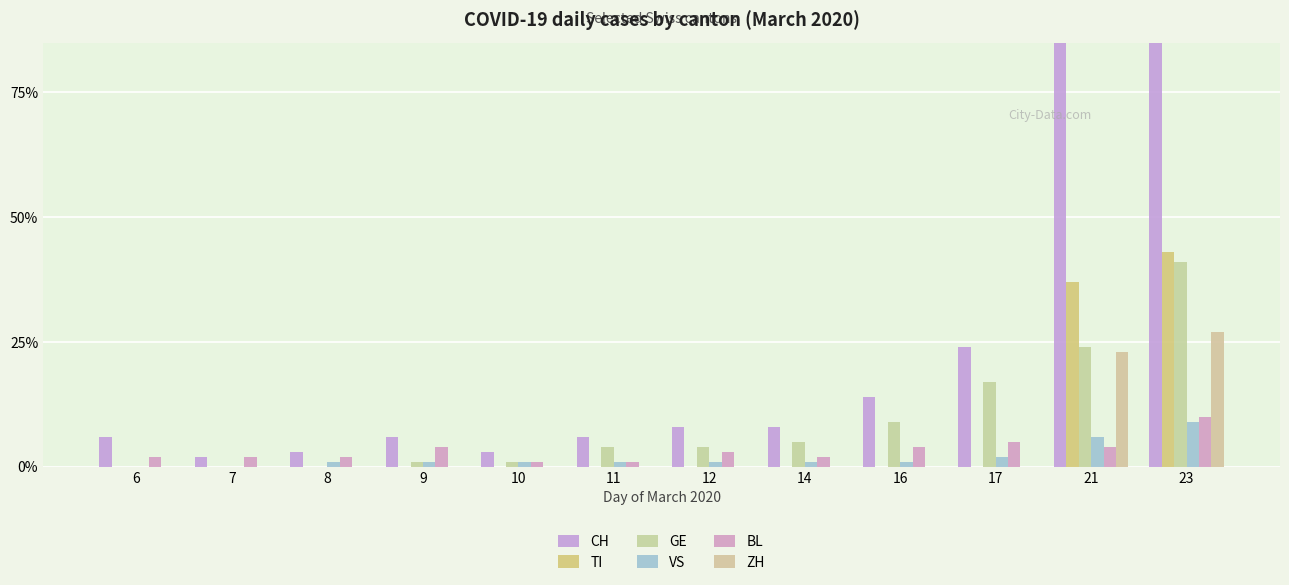

Is the value of VS at 12 greater than the value of CH at 9?

No